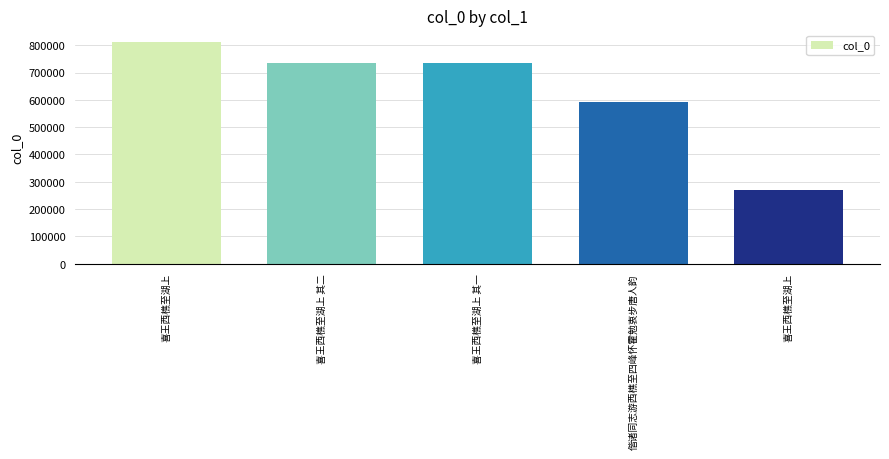

What is the sum of all values?

3140884